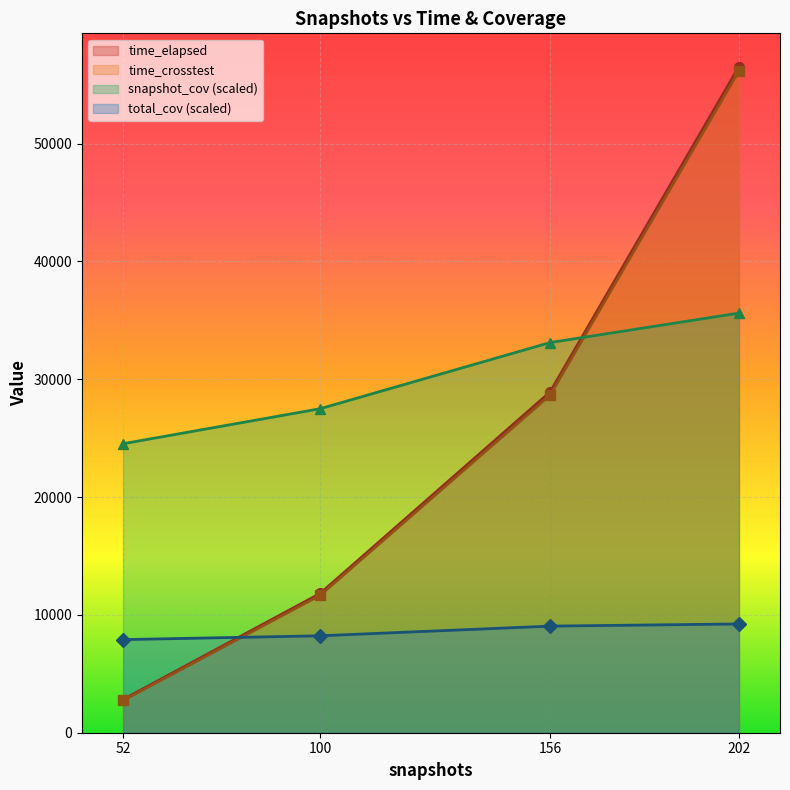

What are all the series names shown in the legend?

time_elapsed, time_crosstest, snapshot_cov (scaled), total_cov (scaled)